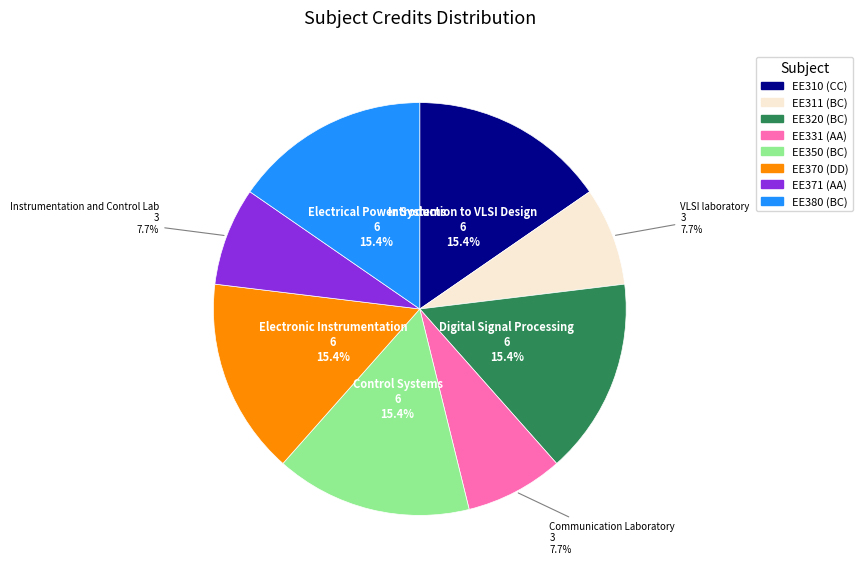

Is there a majority slice in this chart?

No